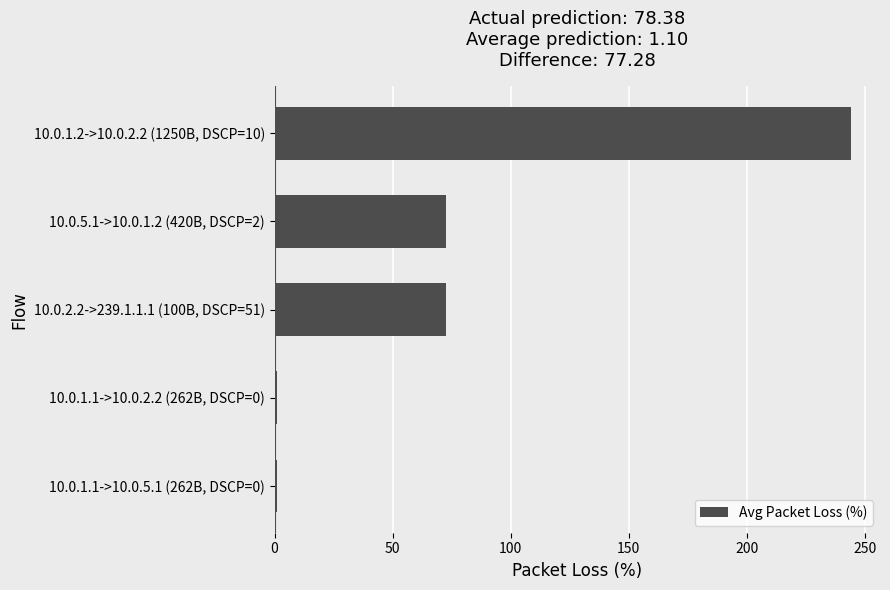

Which has a higher value, 10.0.5.1->10.0.1.2 (420B, DSCP=2) or 10.0.1.2->10.0.2.2 (1250B, DSCP=10)?

10.0.1.2->10.0.2.2 (1250B, DSCP=10)